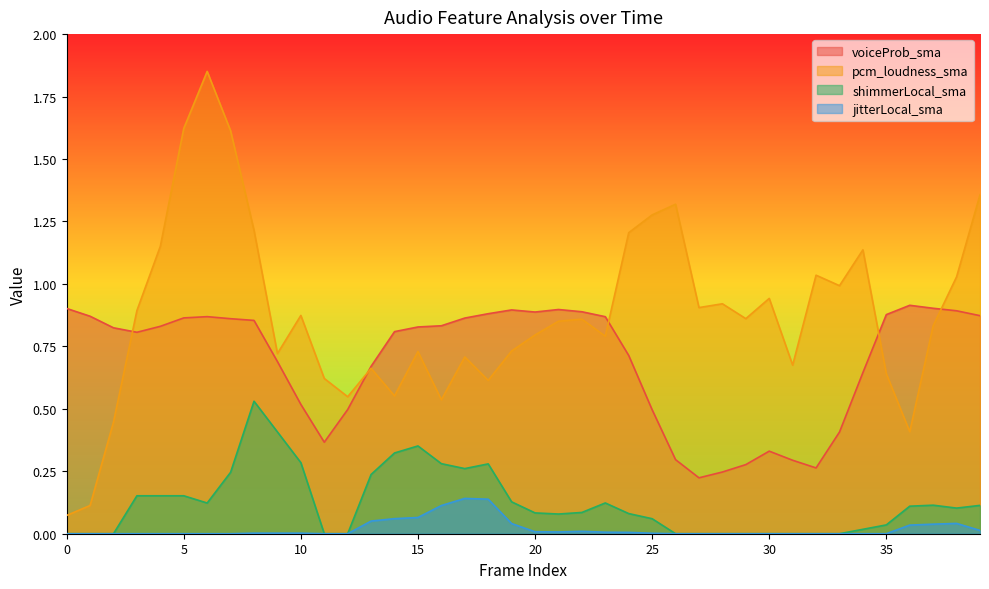

What is the total value across all series at 20?

1.8